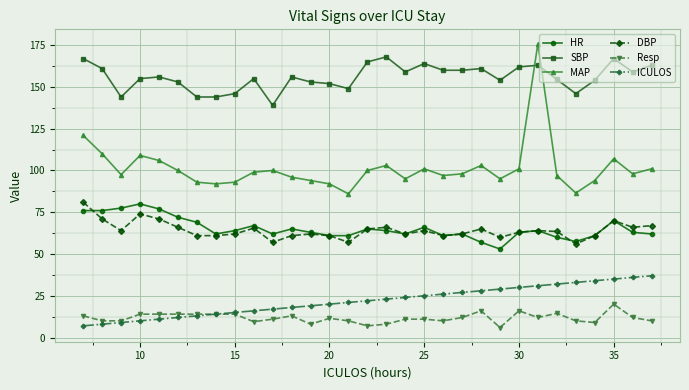

True or false: MAP has more than 1 interior local peaks.

True